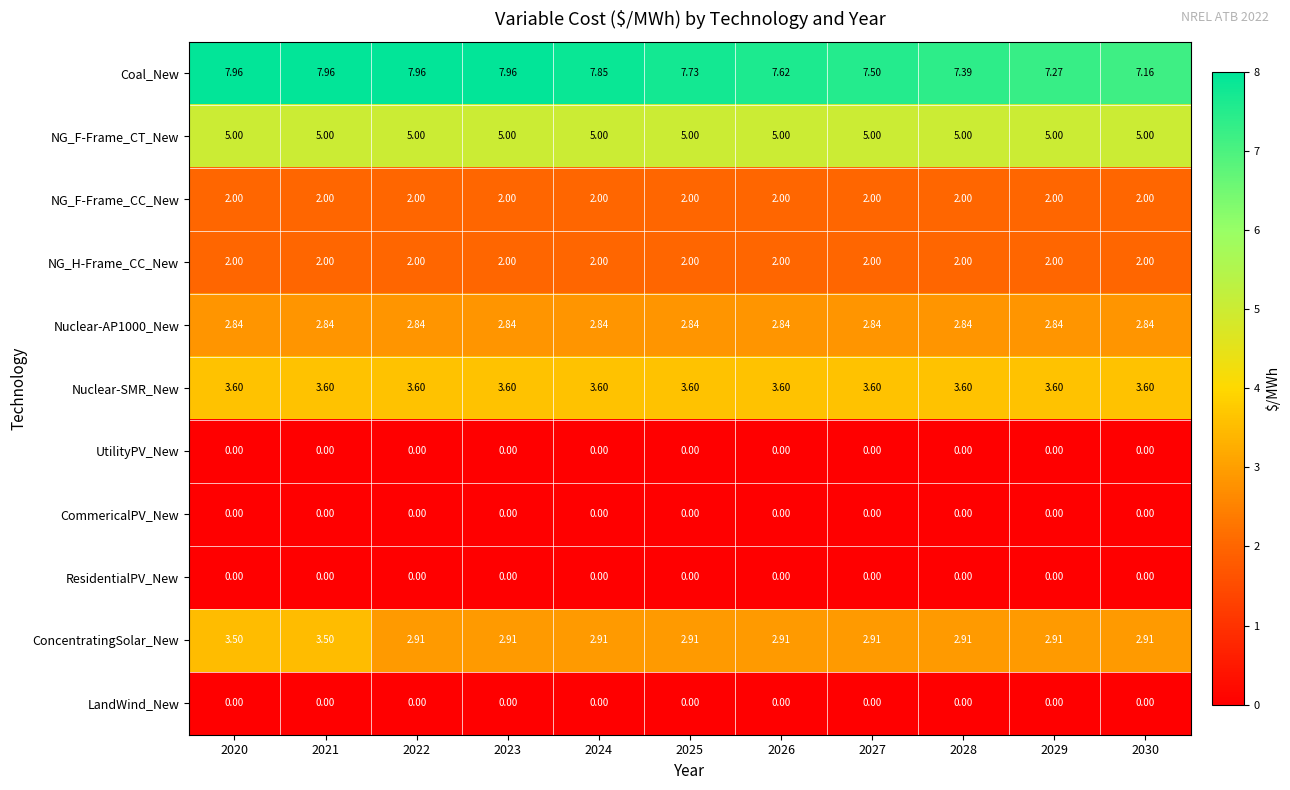

Which series has the widest spread of values?

Coal_New